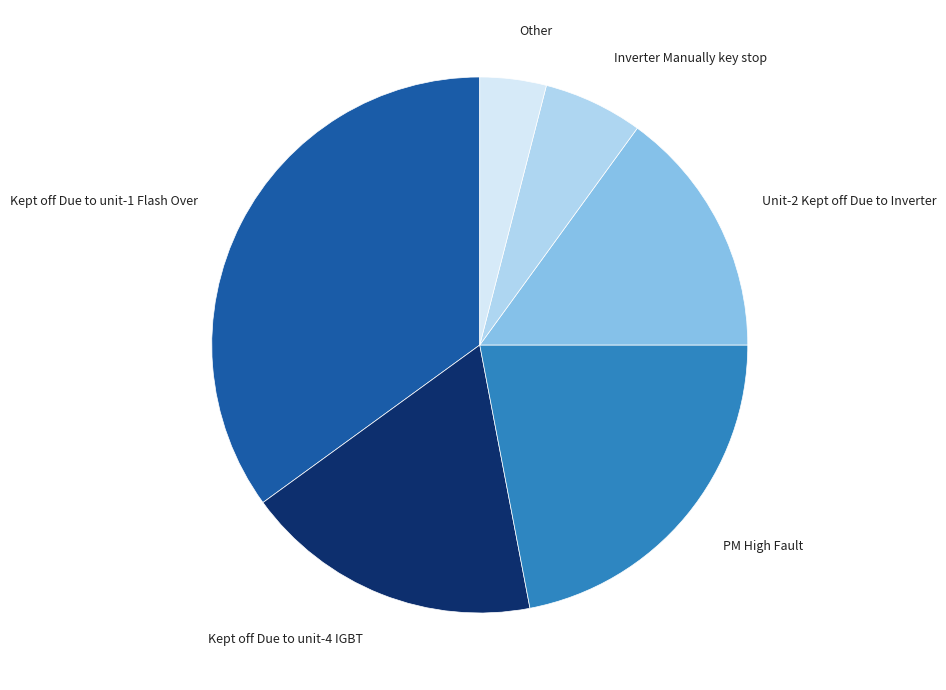

What is the ratio of the value at PM High Fault to the value at Inverter Manually key stop?

3.7